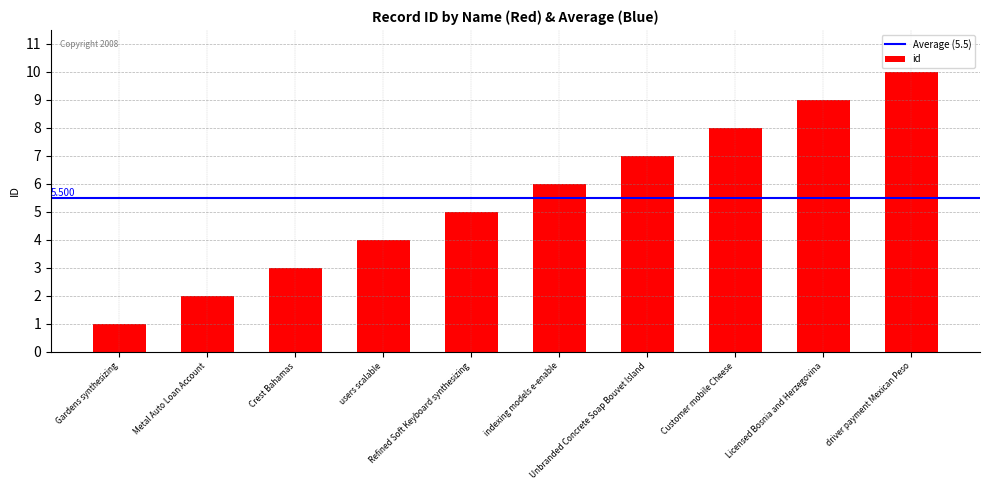

What is the difference between the maximum and minimum values?

9